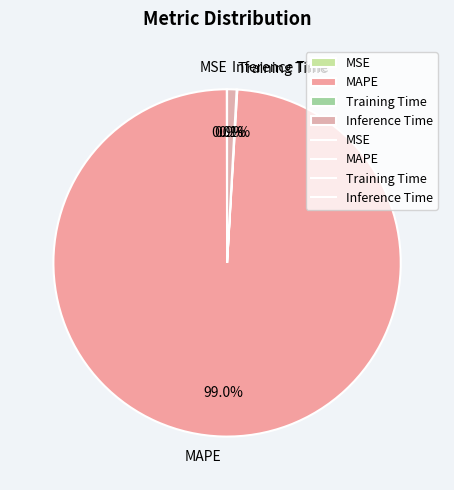

What is the largest slice in the pie chart?

MAPE